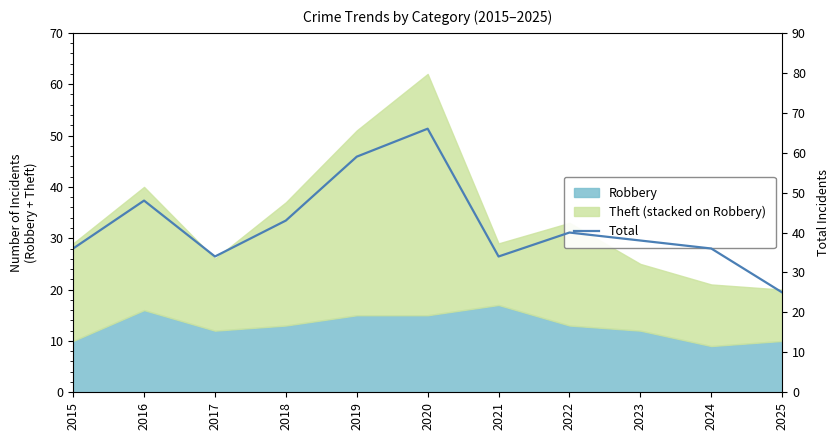

At which category does the chart reach its peak across all series?

2020